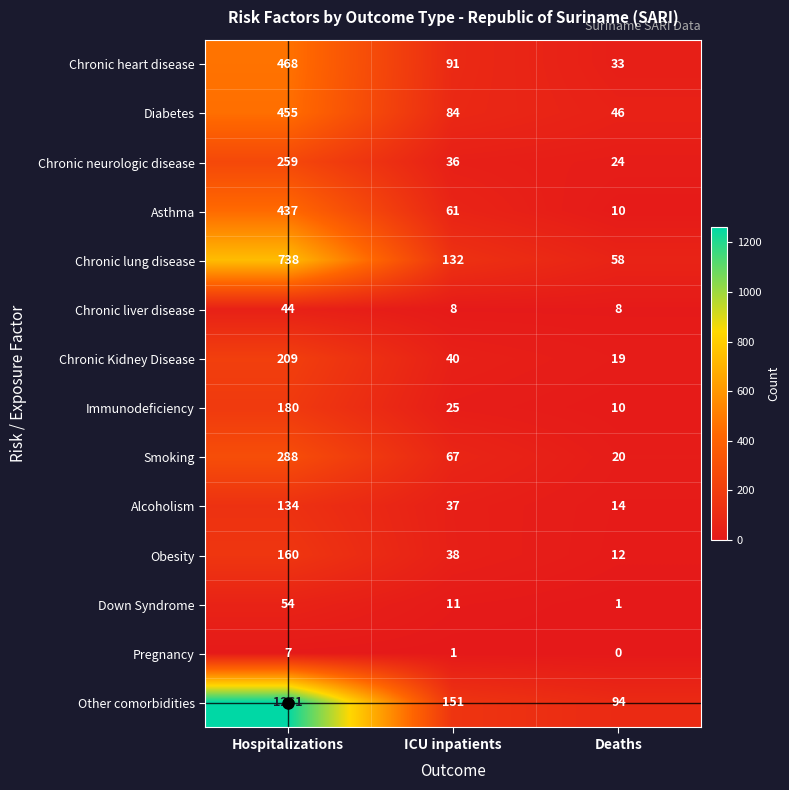

Where does the Pregnancy series first go above 1?

Hospitalizations